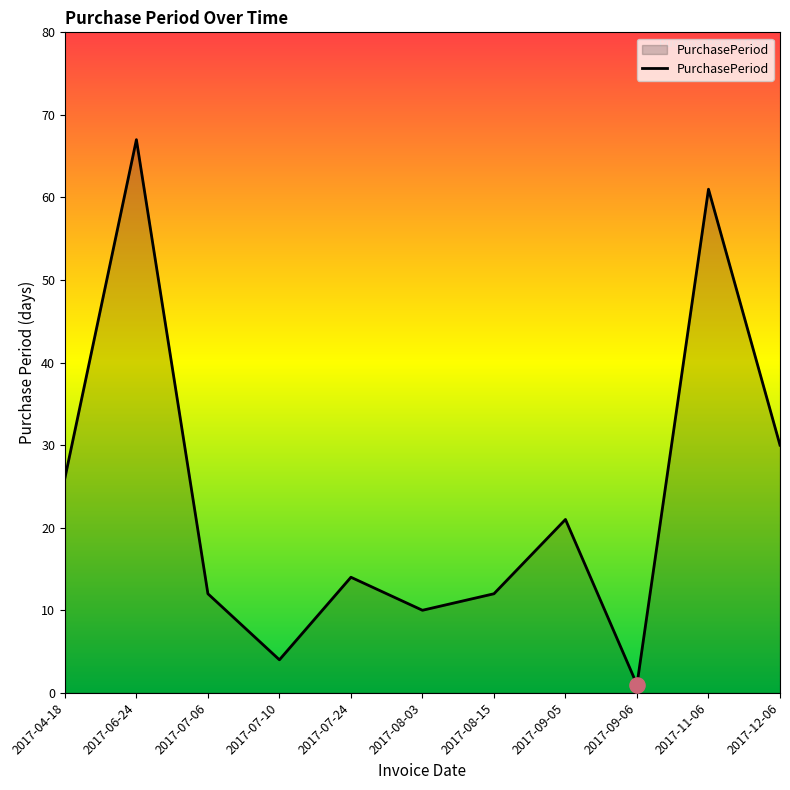

What is the change in value from 2017-07-06 to 2017-11-06?

+49